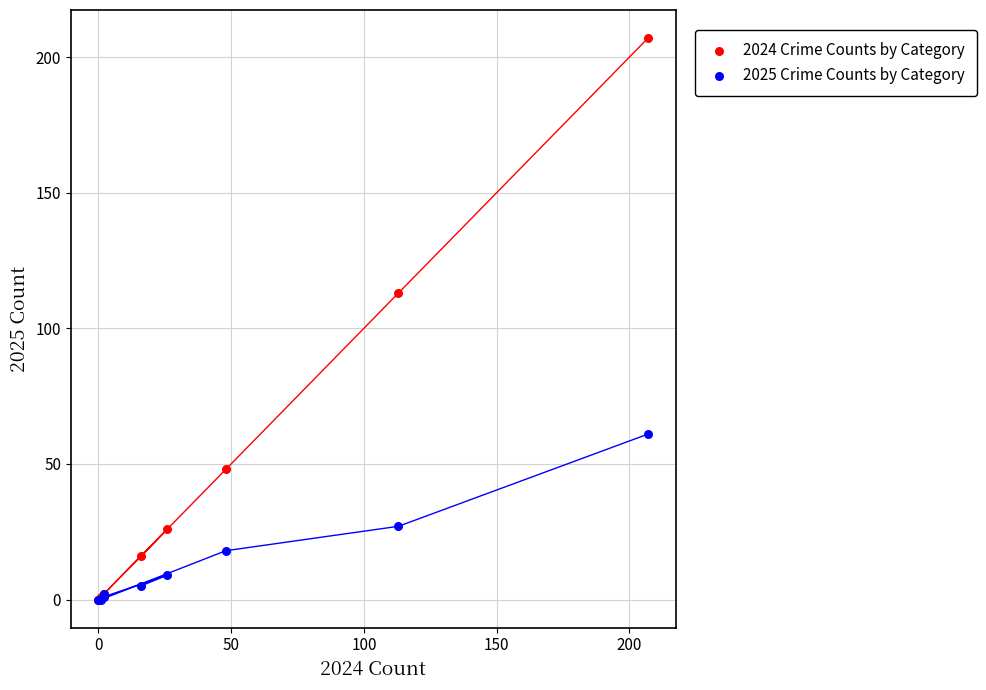

Across all series, what Y value is closest to 103?

113